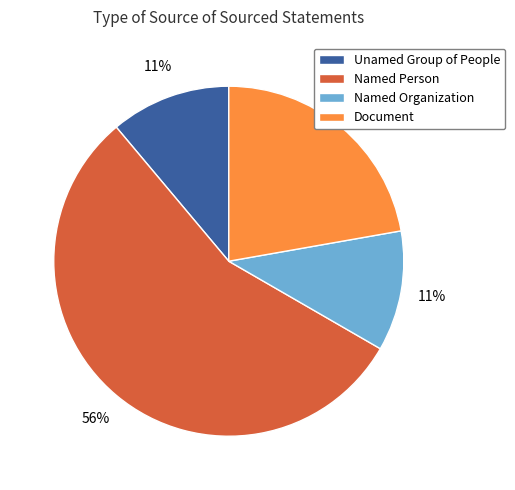

To the nearest percent, what portion does Document represent?

22%